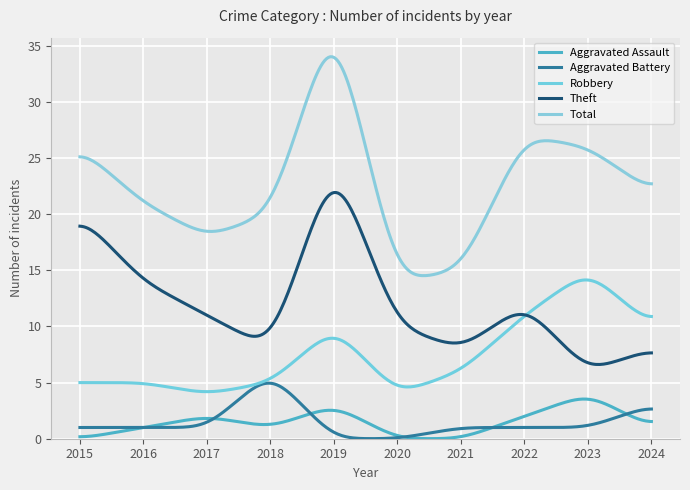

At how many categories does at least one series exceed 12?

300